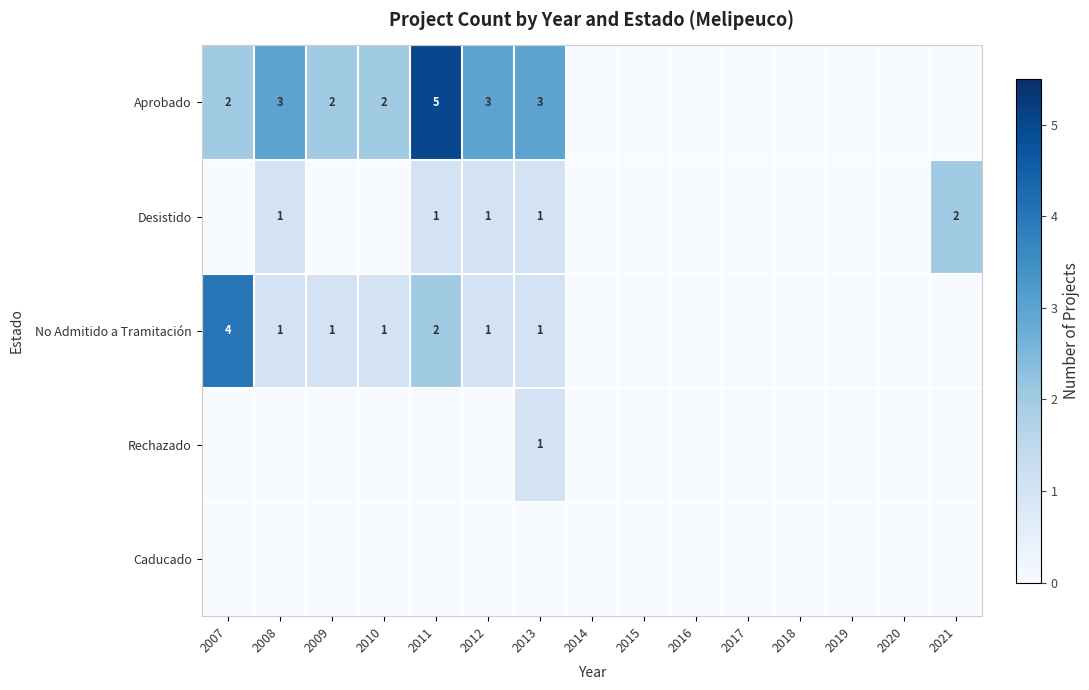

True or false: No Admitido a Tramitación has a value of -2 at 2017.

False